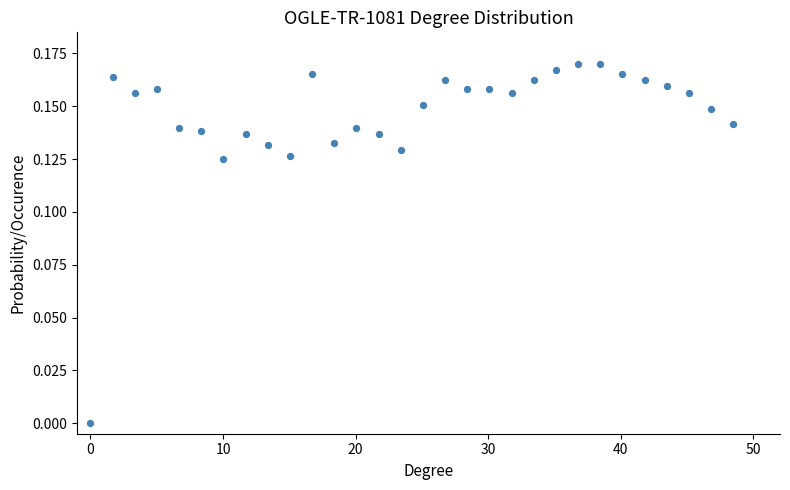

What is the range of X values (max minus min)?

48.5